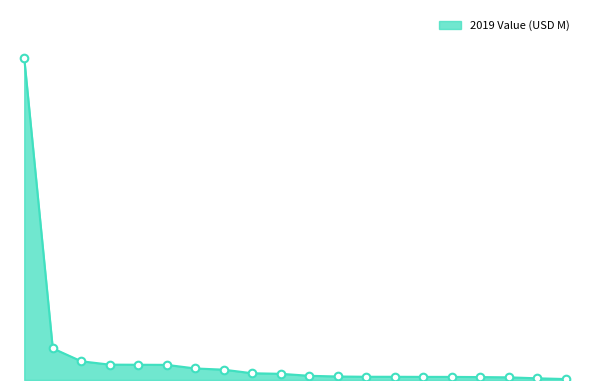

Is this an area chart (filled region under the line)?

Yes